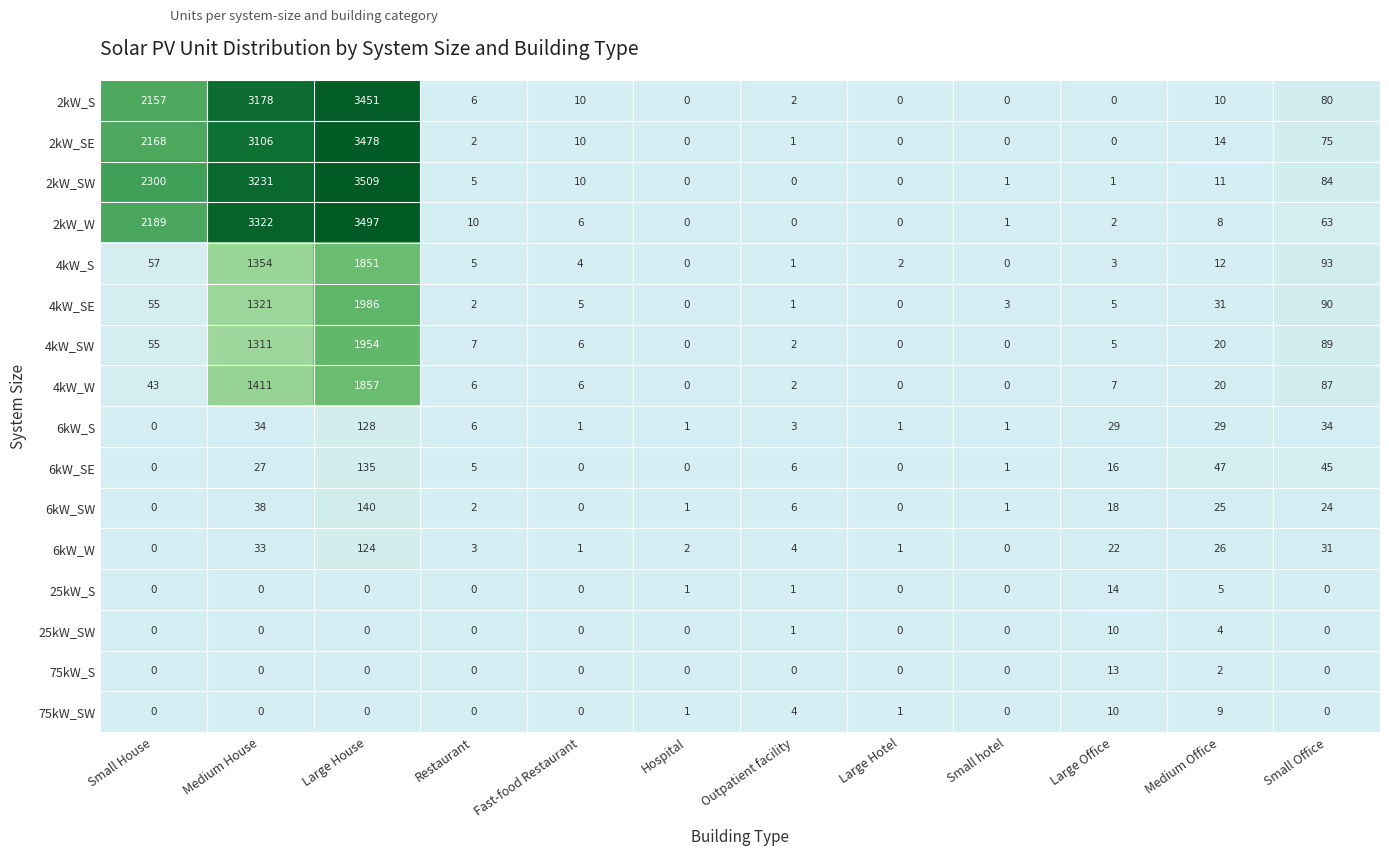

What is the spread (max minus min) of values at Hospital?

2